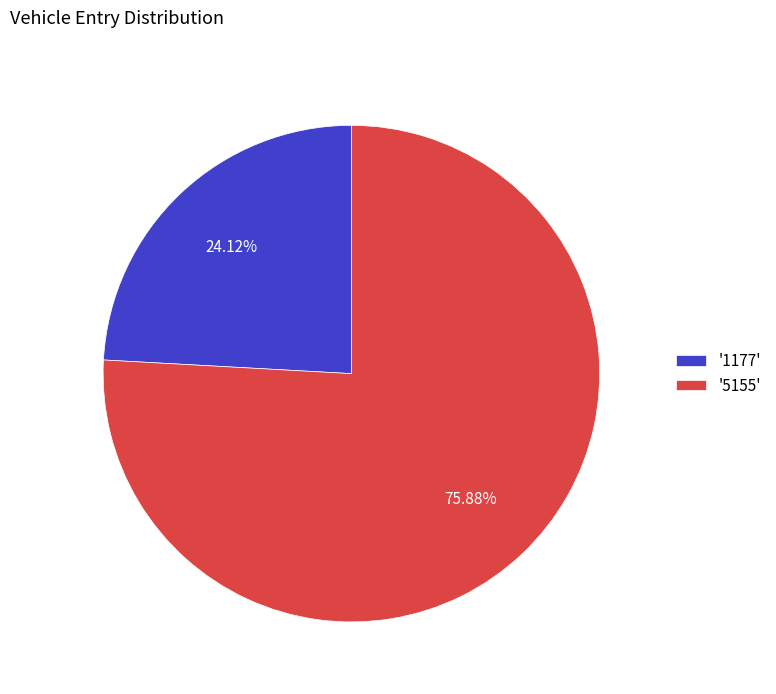

Rank the categories by value from highest to lowest.

'5155', '1177'